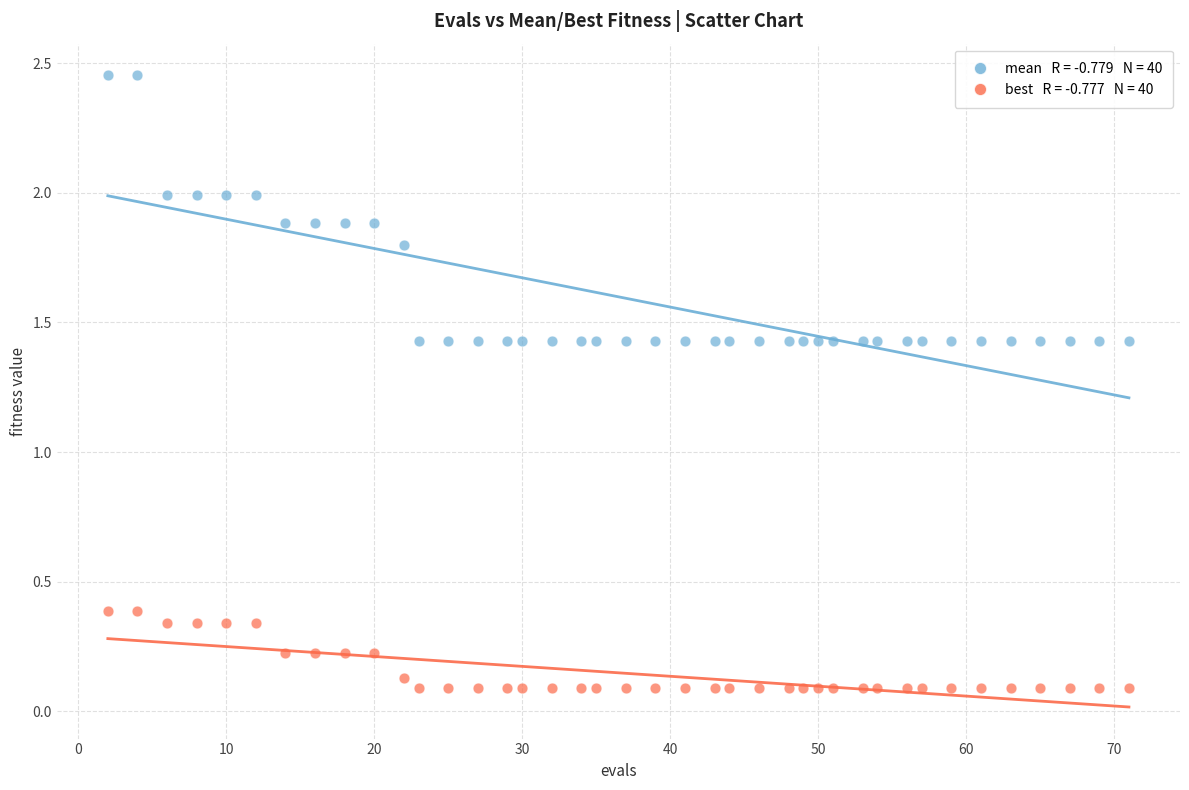

Across all data points, what is the range of X values (max minus min)?

69.0